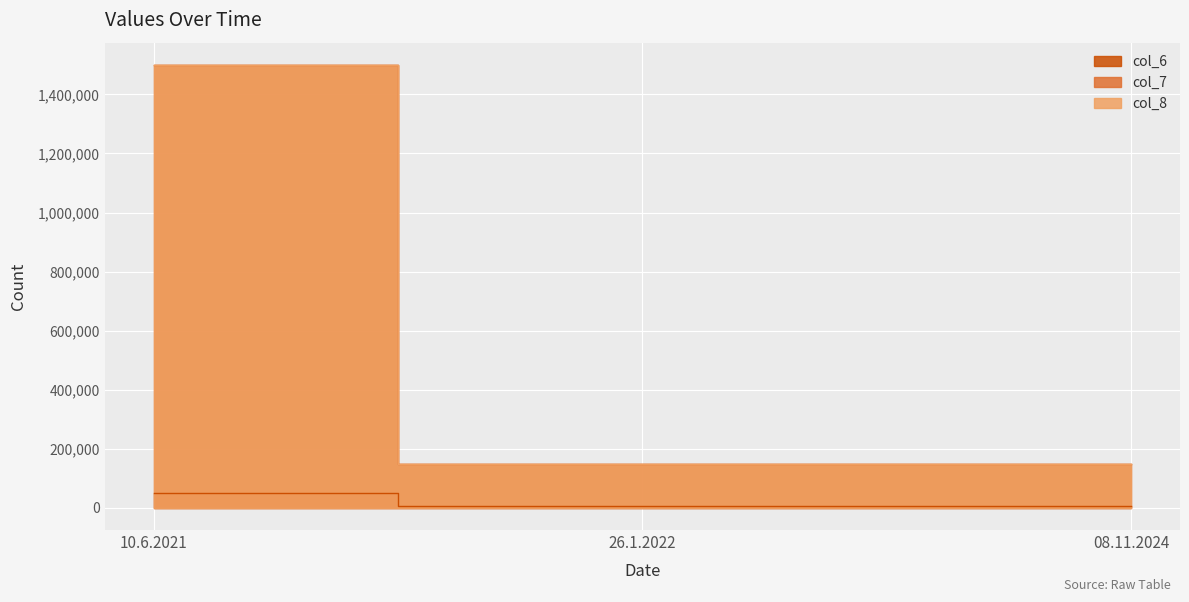

What is the sum of the col_7 values at 08.11.2024 and 26.1.2022?

298800